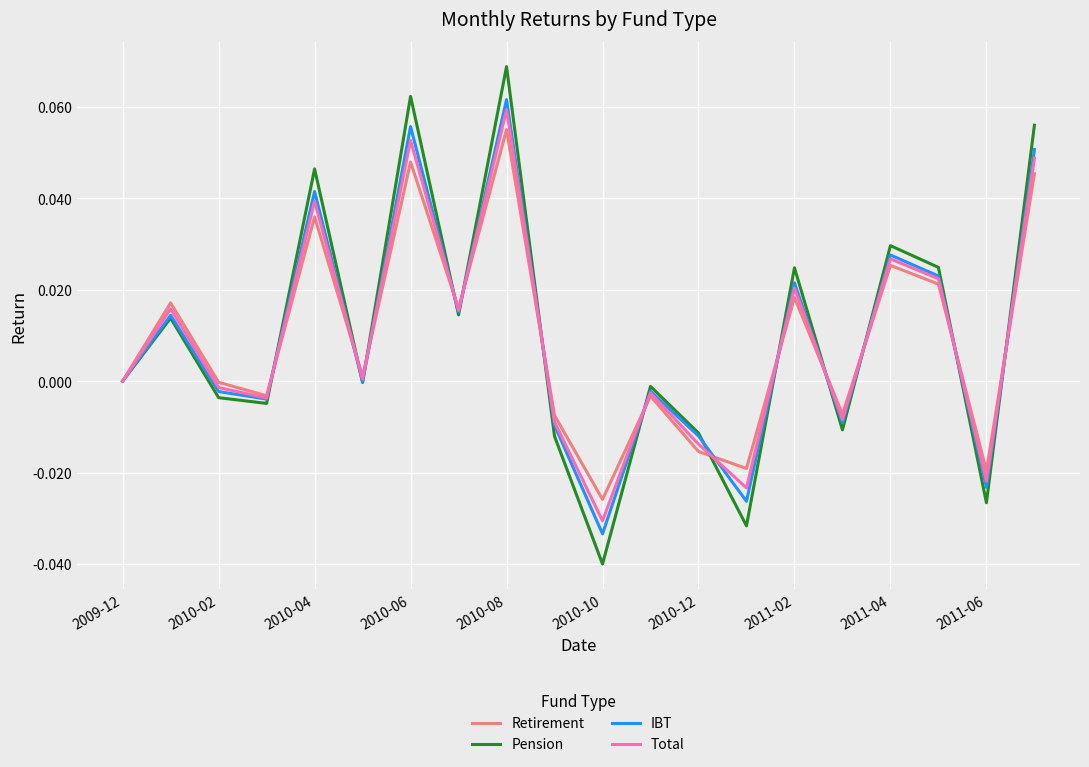

Which series has the largest range (max minus min)?

Pension